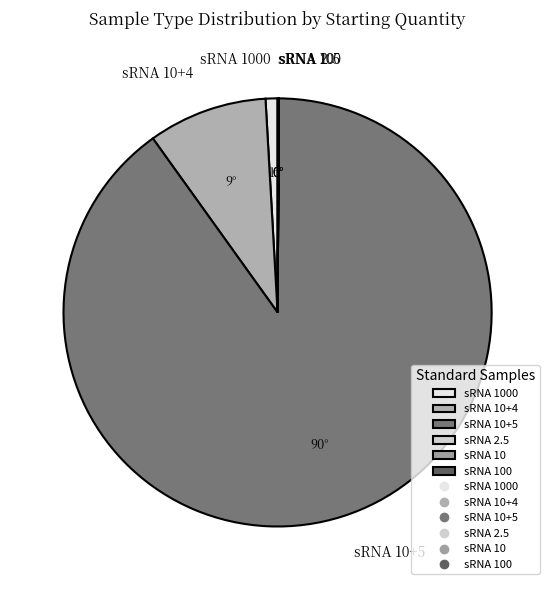

Does any single category account for the majority?

Yes